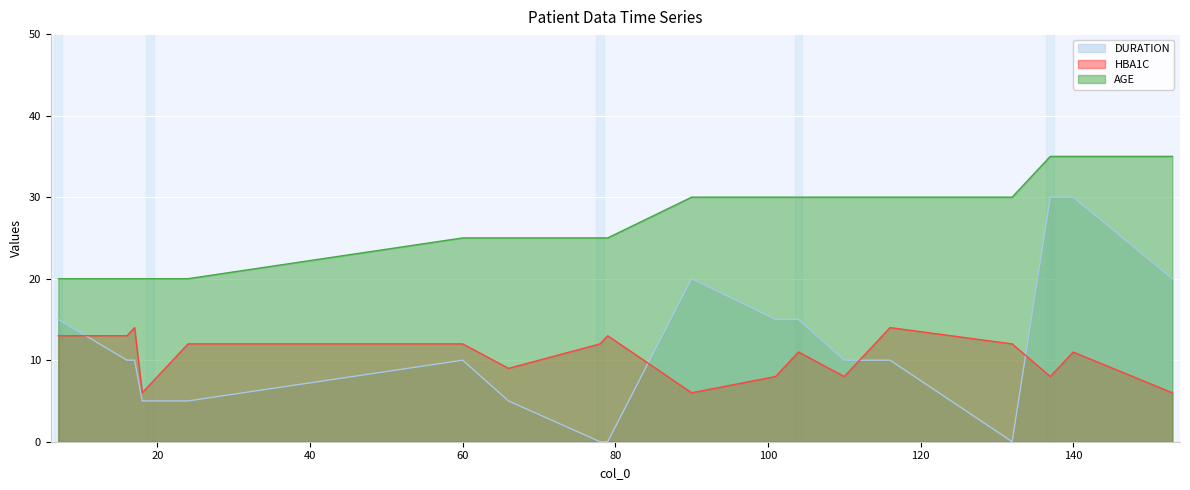

Which label corresponds to the largest value in the chart?

137